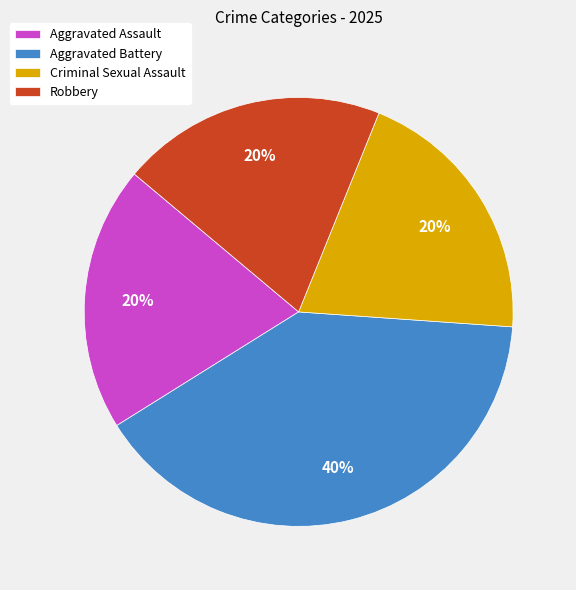

True or false: Criminal Sexual Assault accounts for 20% of the total.

True